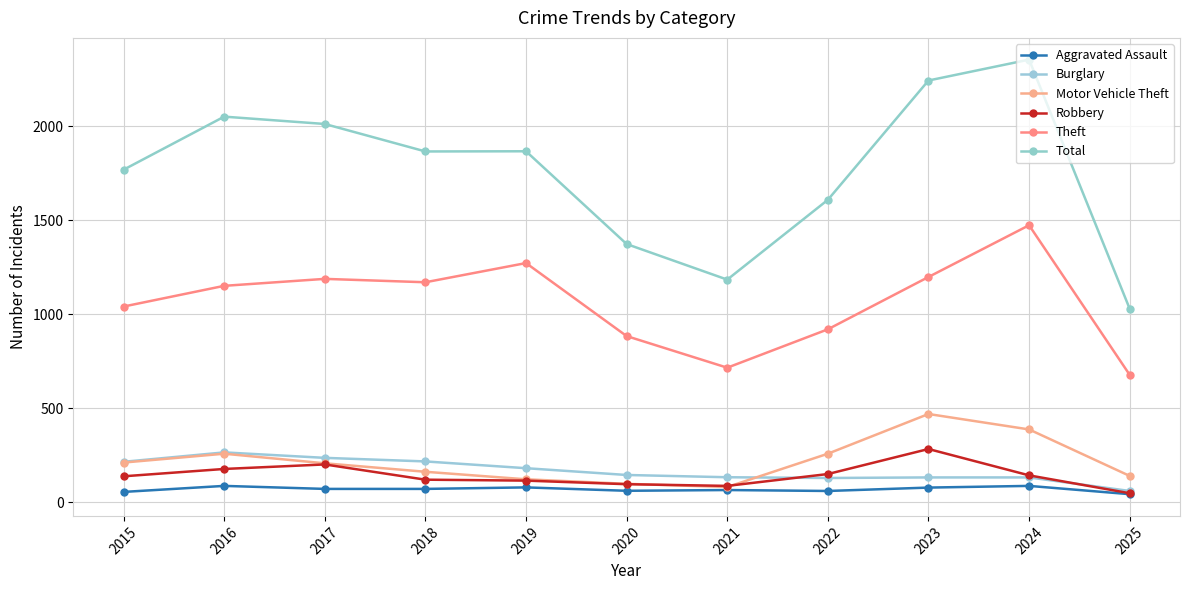

What is the value of the Theft point at the 5th from the left?

1272